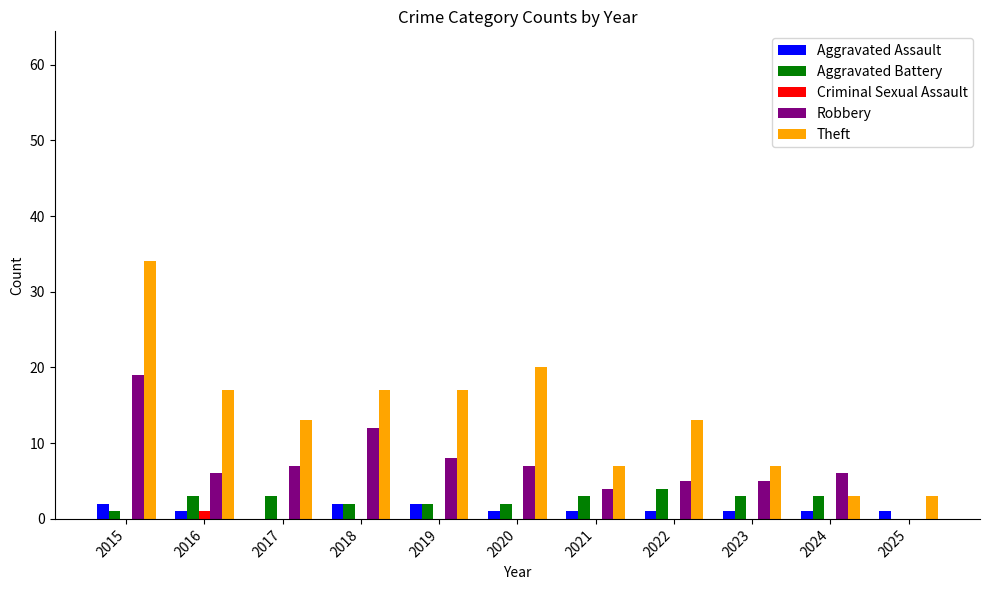

How many categories are shown in the chart?

11